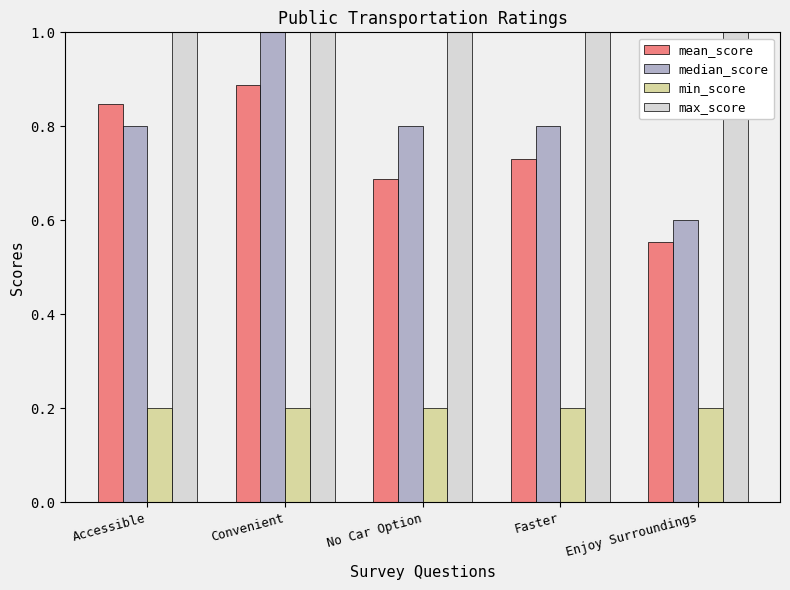

Which series has the widest spread of values?

median_score